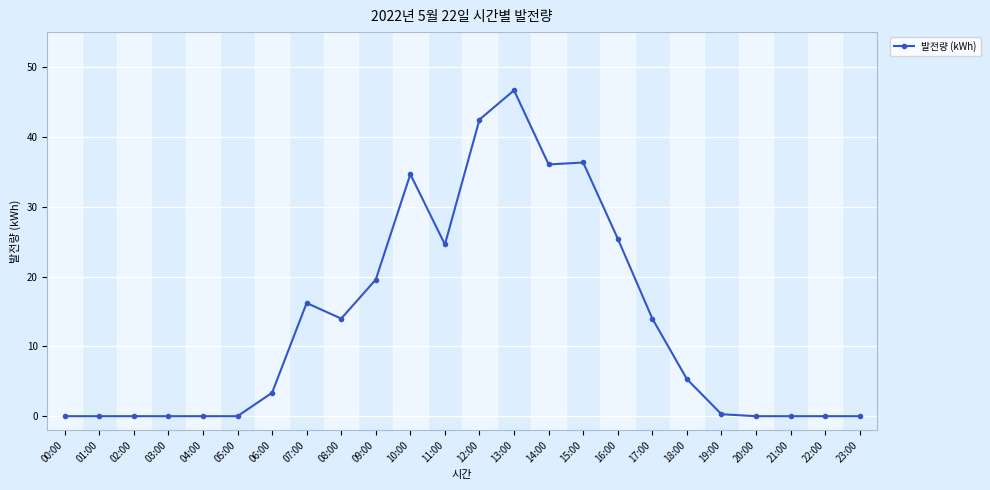

Between 07:00 and 11:00, which is larger?

11:00